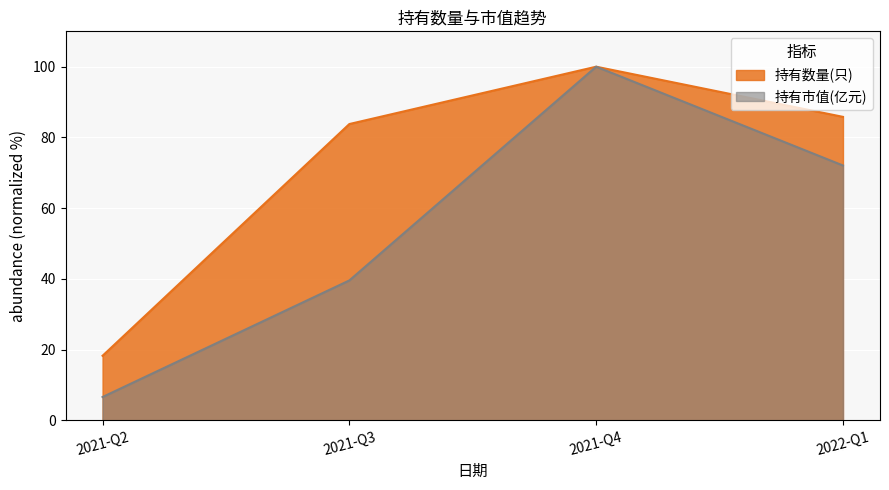

Which has a higher value, 2021-Q2 or 2021-Q4?

2021-Q4